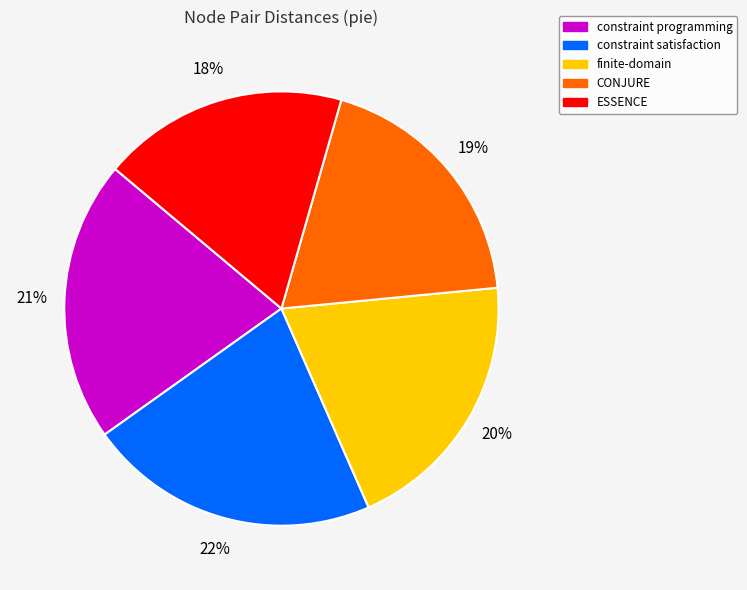

Is it true that constraint programming is 21% of the pie?

True